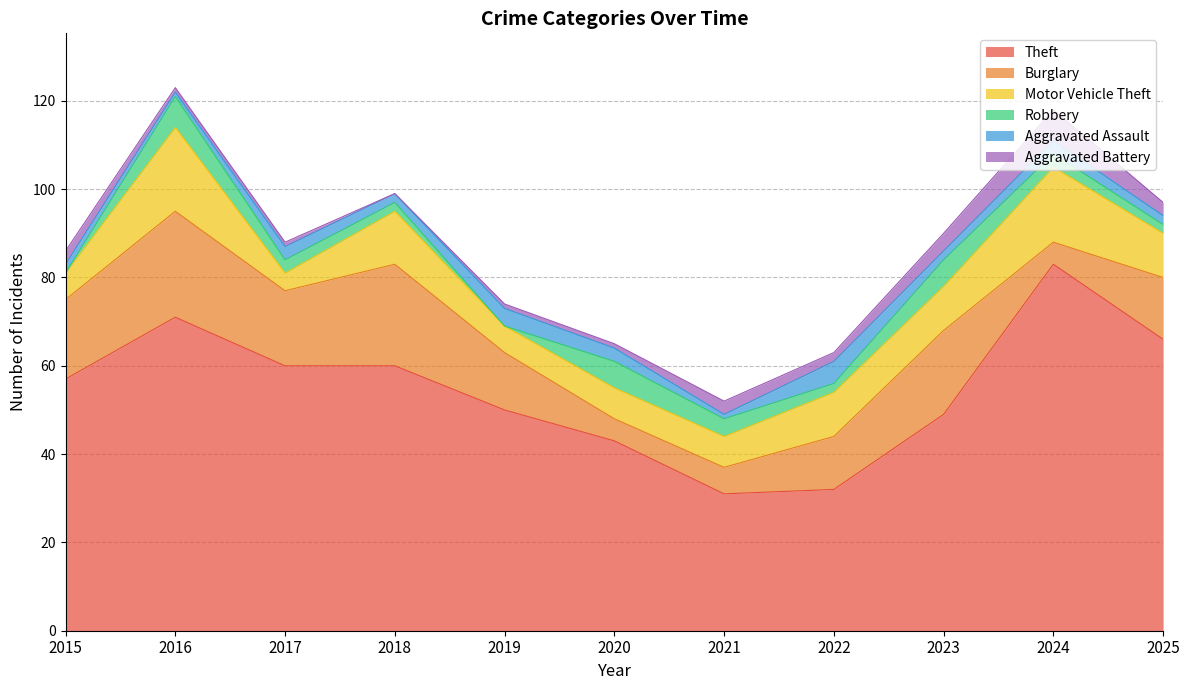

Read the Theft value at 2019.

50